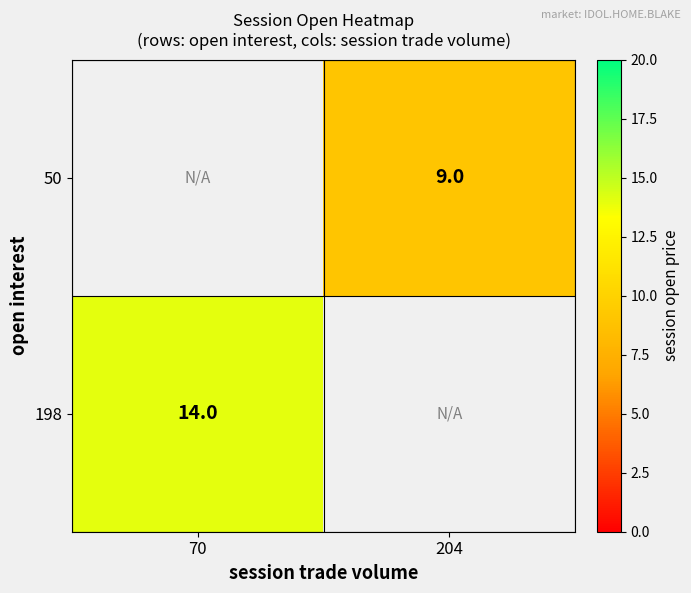

Is it true that 50 equals 9 at 204?

True